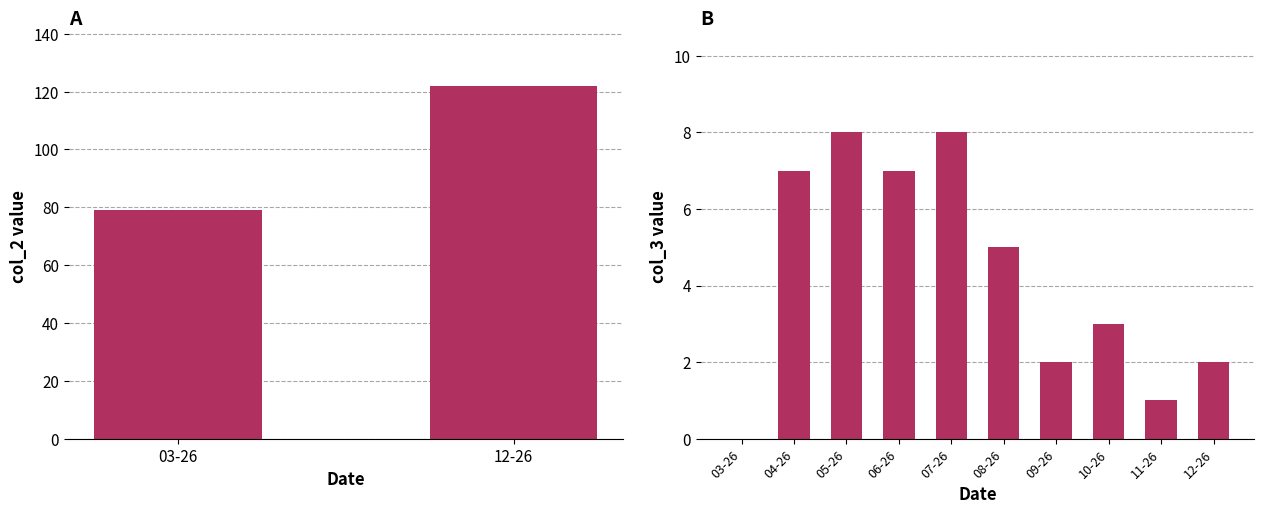

What is the average value?

4